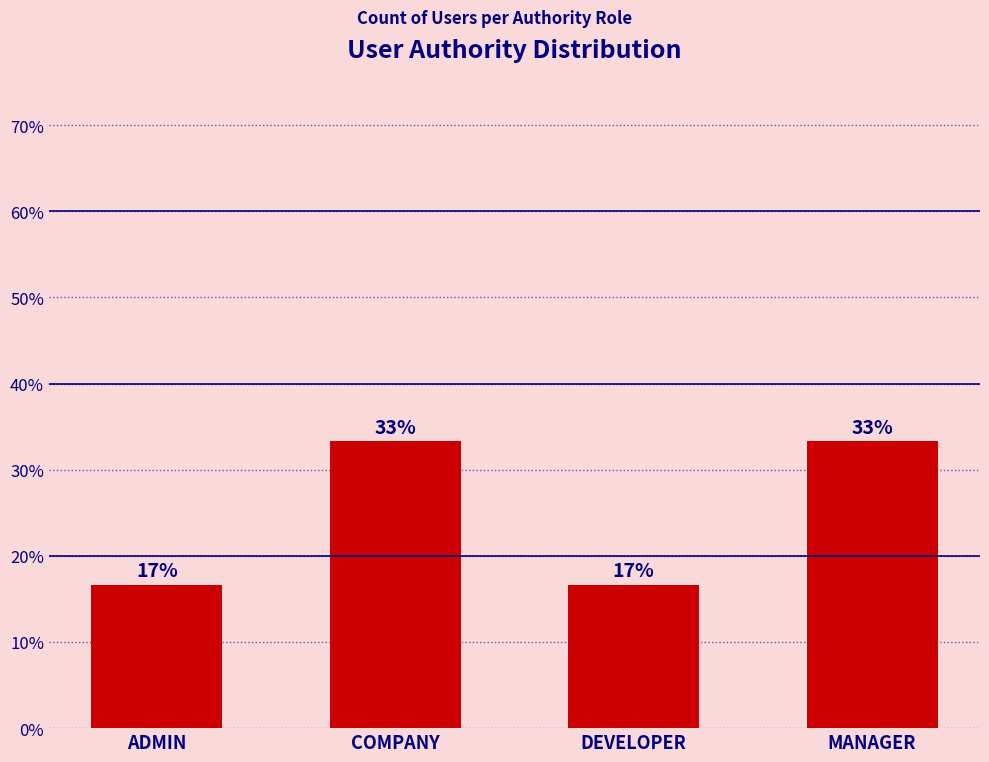

How many bars are there in total?

4